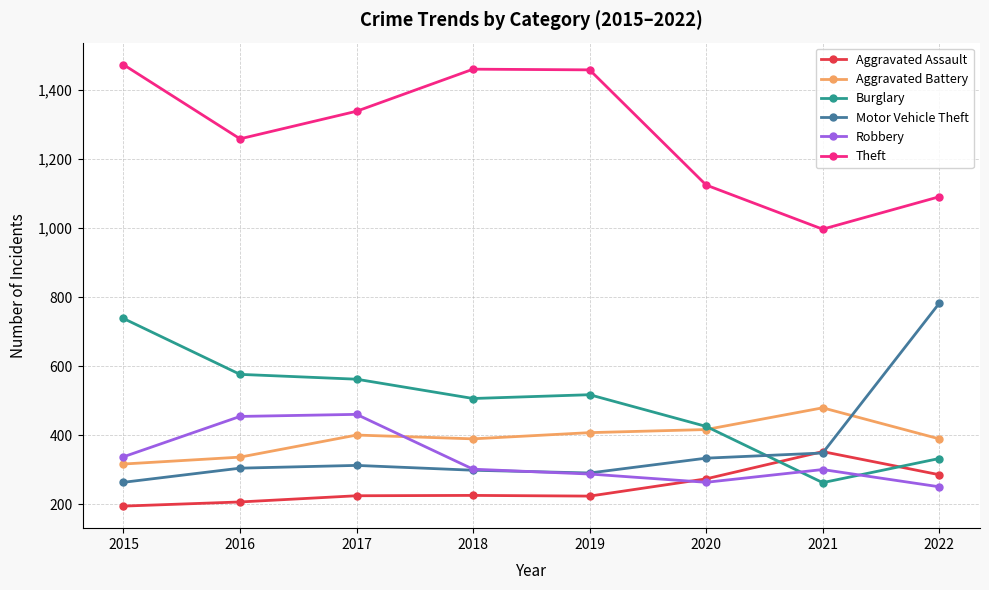

Which series changed the most between 2015 and 2021?

Theft